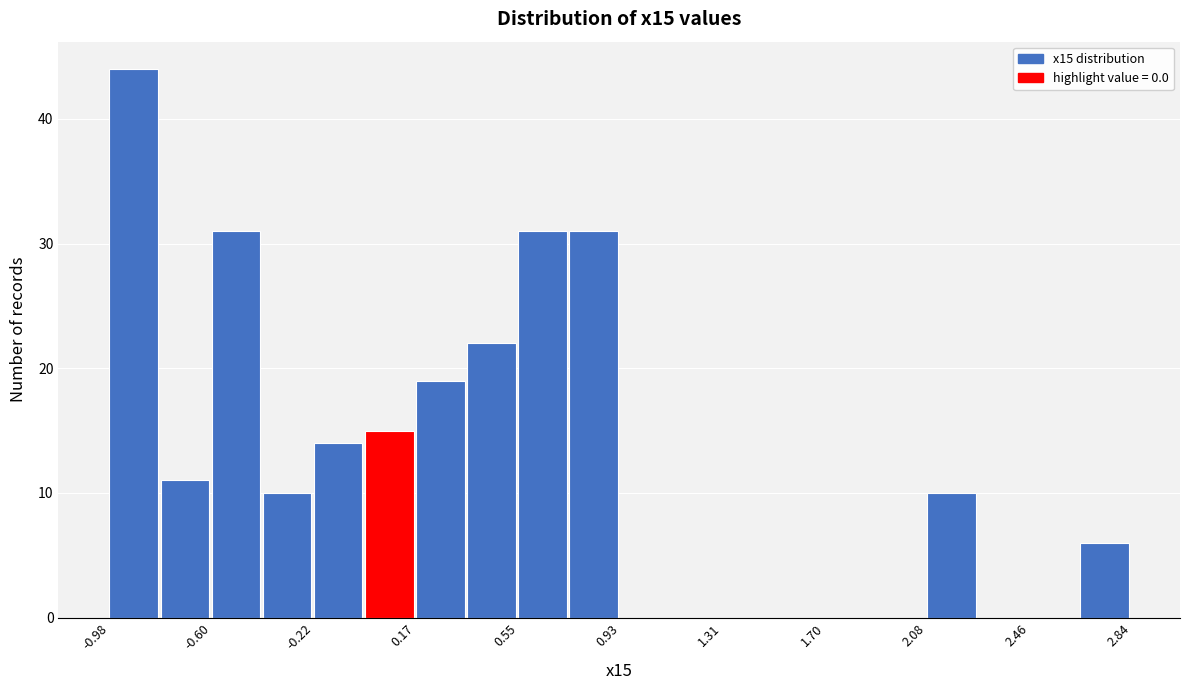

Read against the x-axis, roughly where is the centre of the tallest bar?

-0.90